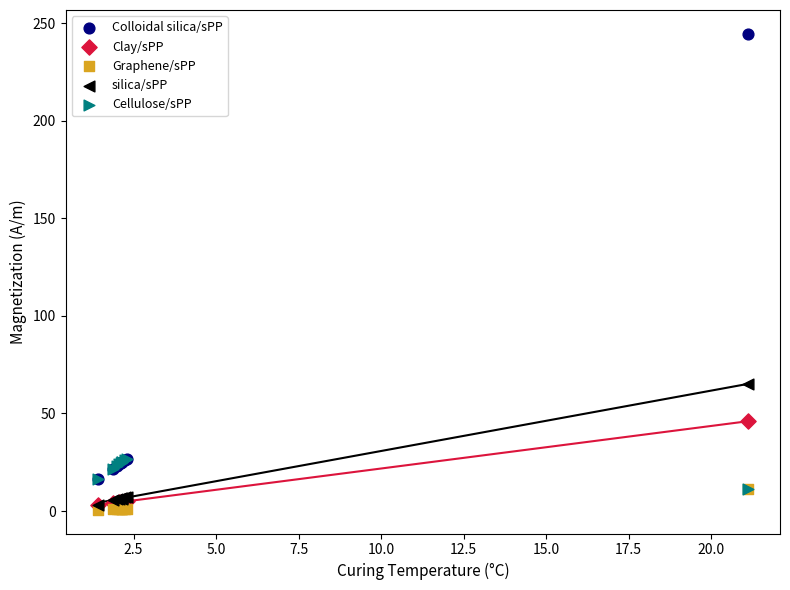

Across all series, what Y value is closest to 122?

65.1